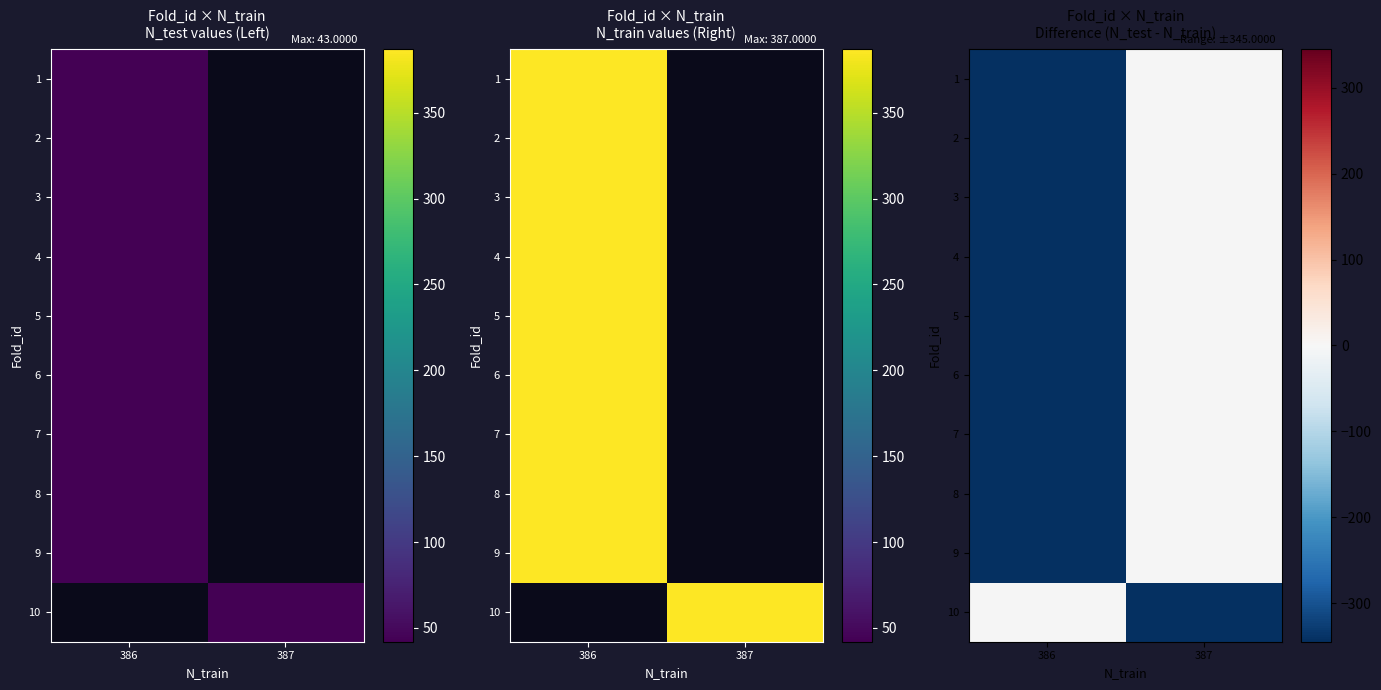

The value of 4 at 386 is -115.0. True or false?

False